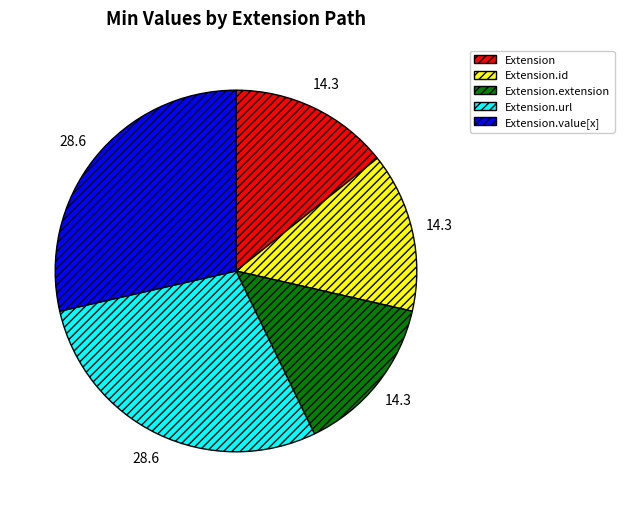

Is there any slice that represents more than half of the pie?

No